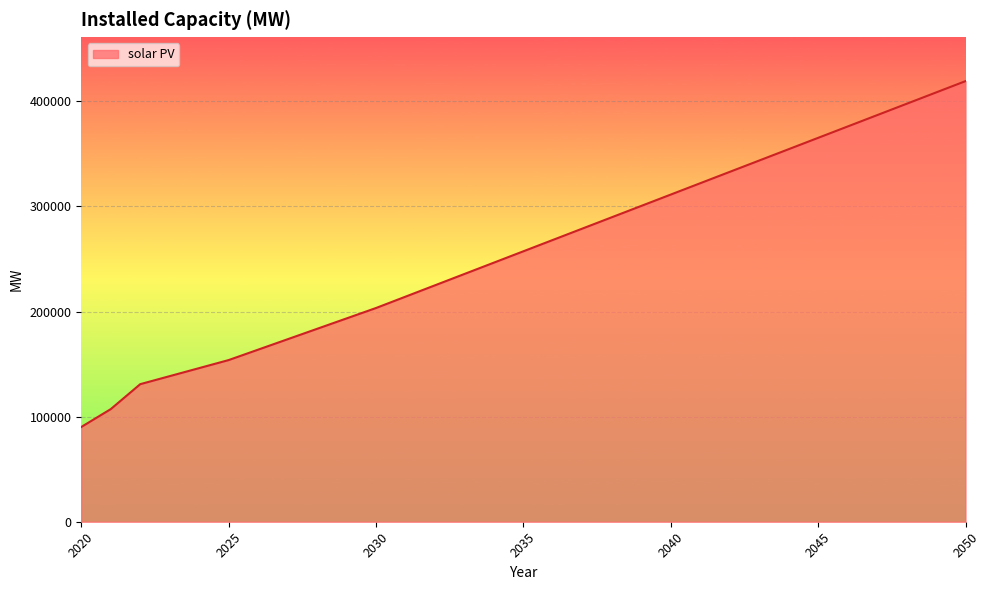

What is the minimum value shown in the chart?

90169.2